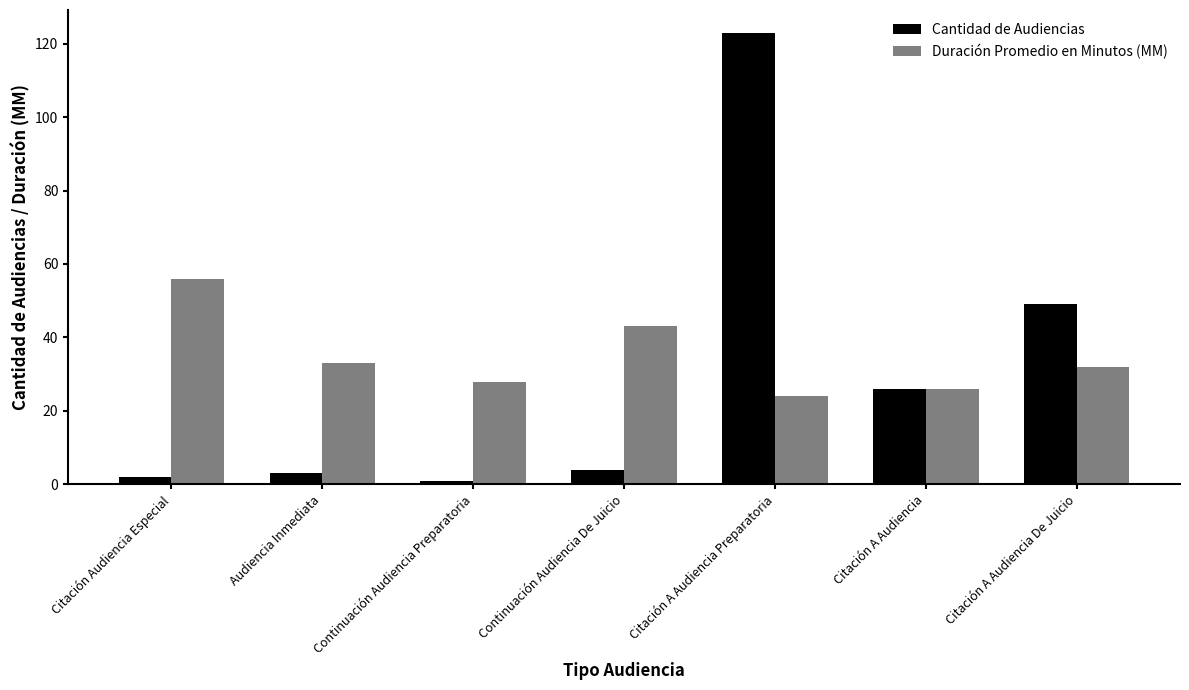

The Cantidad de Audiencias series shows 49 at Citación A Audiencia De Juicio. True or false?

True